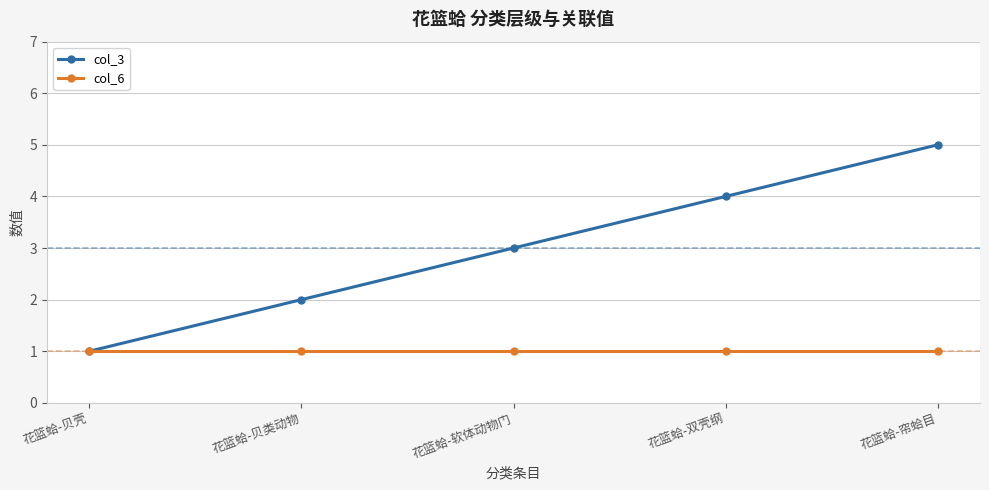

Does the chart display data point markers on the line(s)?

Yes